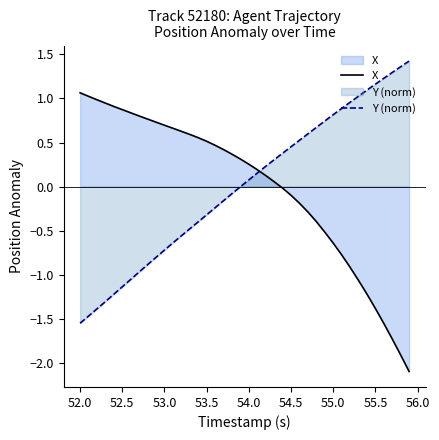

What is the greatest value displayed?

1.4